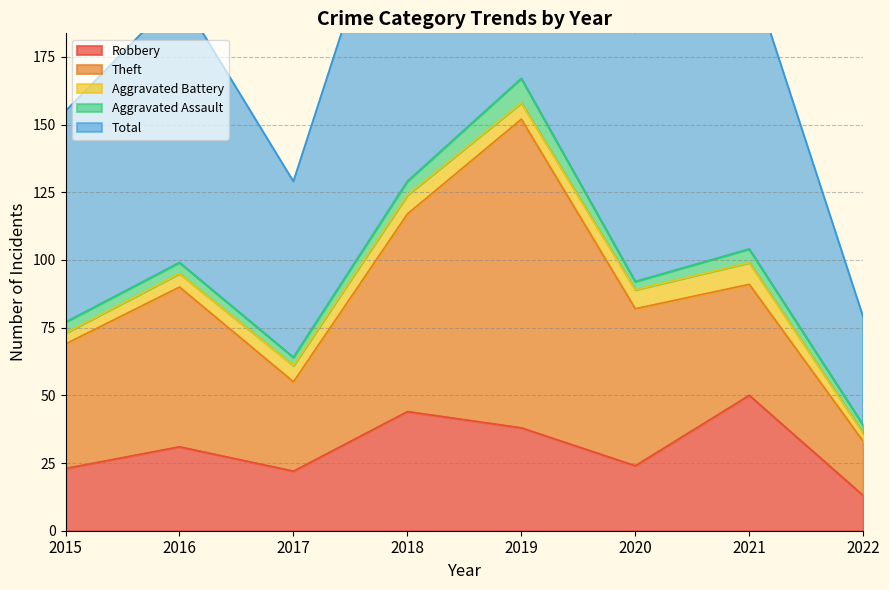

Reading left to right, what are all the values shown in this chart?

Robbery: 2015=23	2016=31	2017=22	2018=44	2019=38	2020=24	2021=50	2022=13
Theft: 2015=46	2016=59	2017=33	2018=73	2019=114	2020=58	2021=41	2022=20
Aggravated Battery: 2015=4	2016=5	2017=6	2018=7	2019=6	2020=7	2021=8	2022=3
Aggravated Assault: 2015=4	2016=4	2017=3	2018=5	2019=9	2020=3	2021=5	2022=3
Total: 2015=78	2016=99	2017=65	2018=130	2019=167	2020=92	2021=104	2022=40